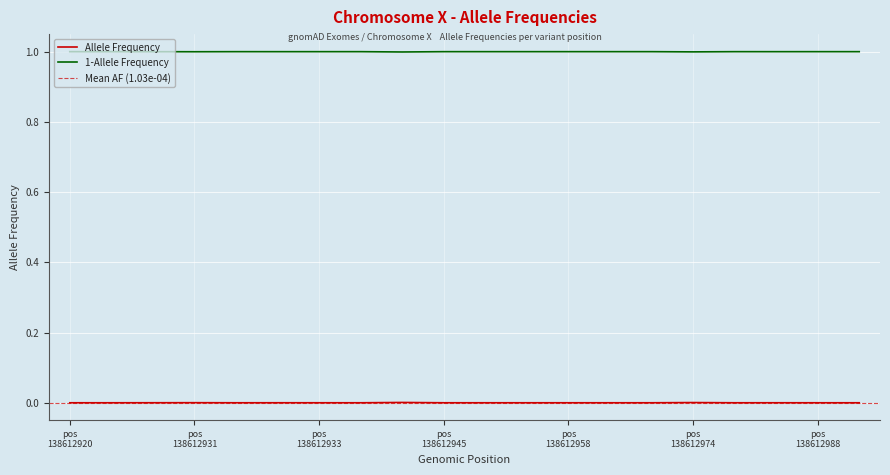

The value of Allele Frequency at 14 is 0.0. True or false?

True